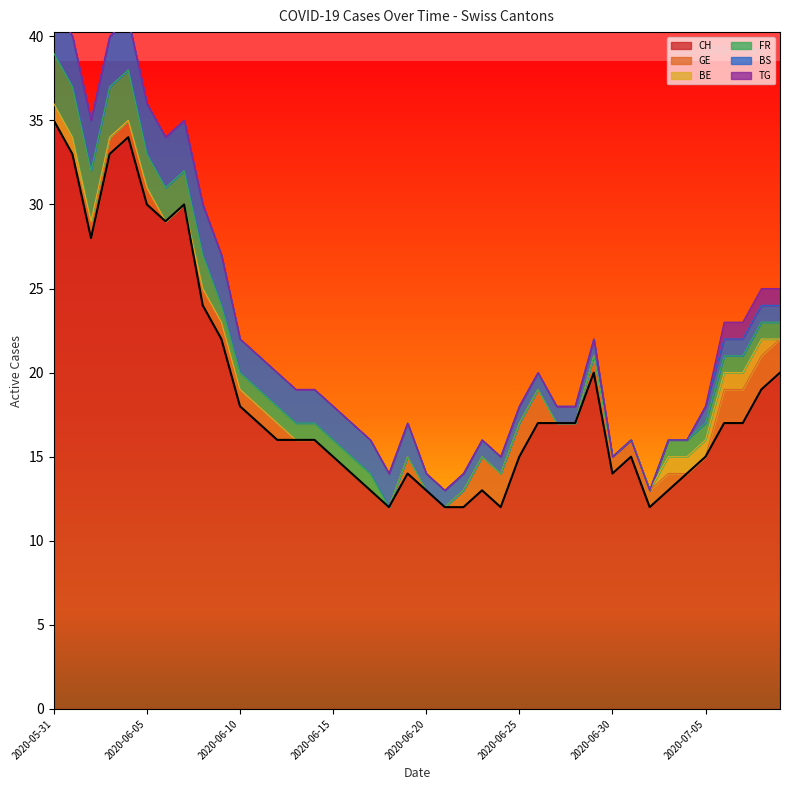

Reading left to right, list all the values displayed in this chart.

CH: 35	33	28	33	34	30	29	30	24	22	18	17	16	16	16	15	14	13	12	14	13	12	12	13	12	15	17	17	17	20	14	15	12	13	14	15	17	17	19	20
GE: 0	0	1	1	1	1	0	0	1	1	1	1	1	0	0	0	0	0	0	1	0	0	1	2	2	2	2	0	0	1	1	1	1	1	0	0	2	2	2	2
BE: 1	1	0	0	0	0	0	0	0	0	0	0	0	0	0	0	0	0	0	0	0	0	0	0	0	0	0	0	0	0	0	0	0	1	1	1	1	1	1	0
FR: 3	3	3	3	3	2	2	2	2	1	1	1	1	1	1	1	1	1	0	0	0	0	0	0	0	0	0	0	0	0	0	0	0	1	1	1	1	1	1	1
BS: 3	3	3	3	3	3	3	3	3	3	2	2	2	2	2	2	2	2	2	2	1	1	1	1	1	1	1	1	1	1	0	0	0	0	0	1	1	1	1	1
TG: 0	0	0	0	0	0	0	0	0	0	0	0	0	0	0	0	0	0	0	0	0	0	0	0	0	0	0	0	0	0	0	0	0	0	0	0	1	1	1	1